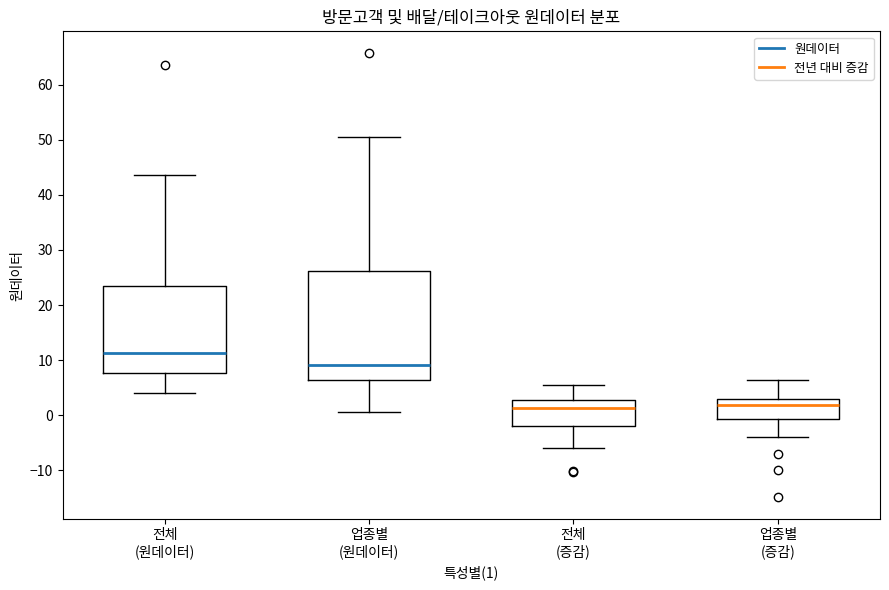

Reading left to right, read every box against the y-axis: the position of its median line, the range the box covers, and the ends of its whiskers. The values are not printed on the chart, so give them approximately, as read against the axis.

전체 (원데이터): median 11, box 8 to 24, whiskers 4 to 44
업종별 (원데이터): median 9, box 6 to 26, whiskers 1 to 51
전체 (증감): median 1, box -2 to 3, whiskers -6 to 5
업종별 (증감): median 2, box -1 to 3, whiskers -4 to 6